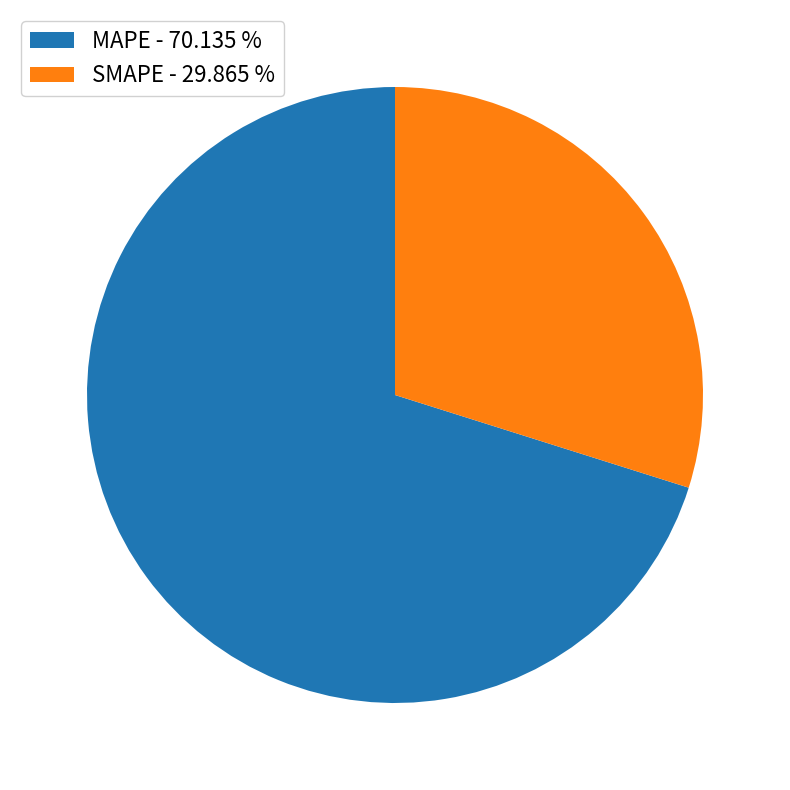

Does any single category account for the majority?

Yes